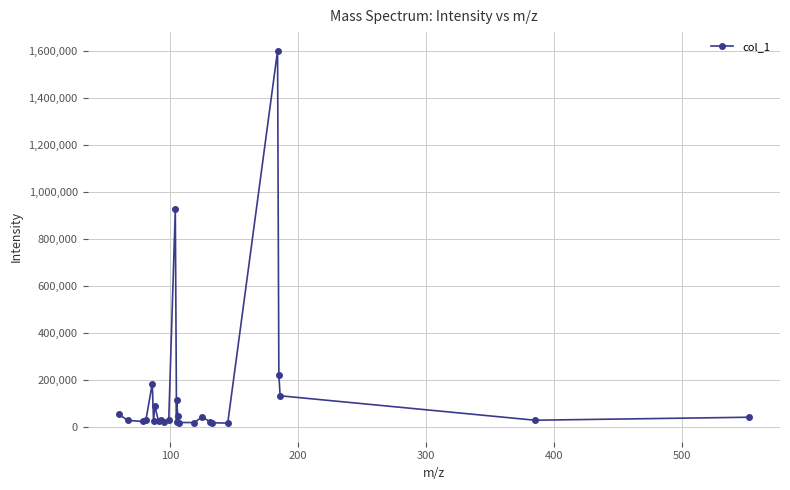

What is the greatest value displayed?

1599930.9